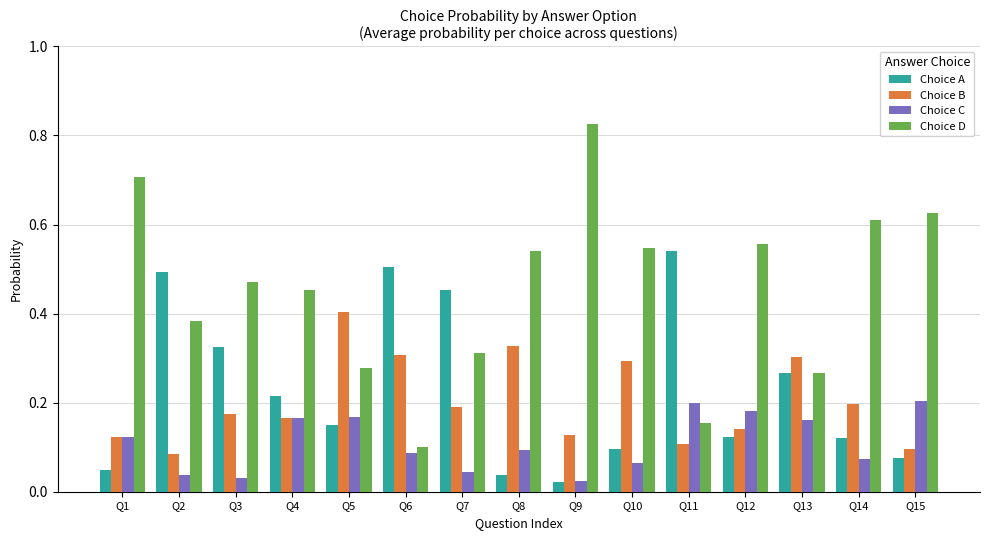

The value of Choice B at Q3 is 0.2. True or false?

True